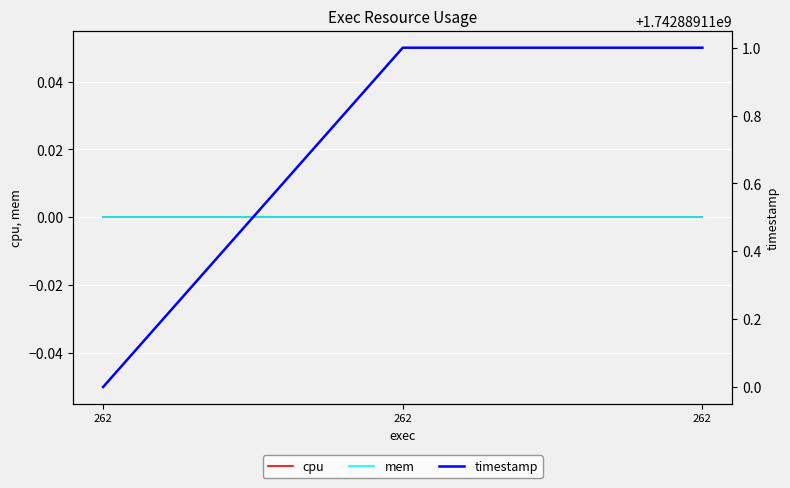

Which series has the largest range (max minus min)?

timestamp